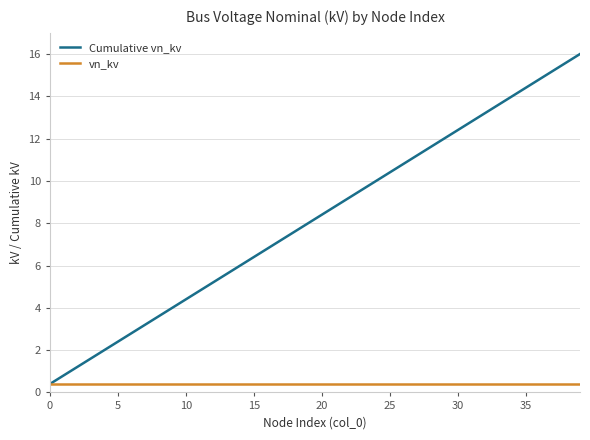

Which series has the largest range (max minus min)?

Cumulative vn_kv